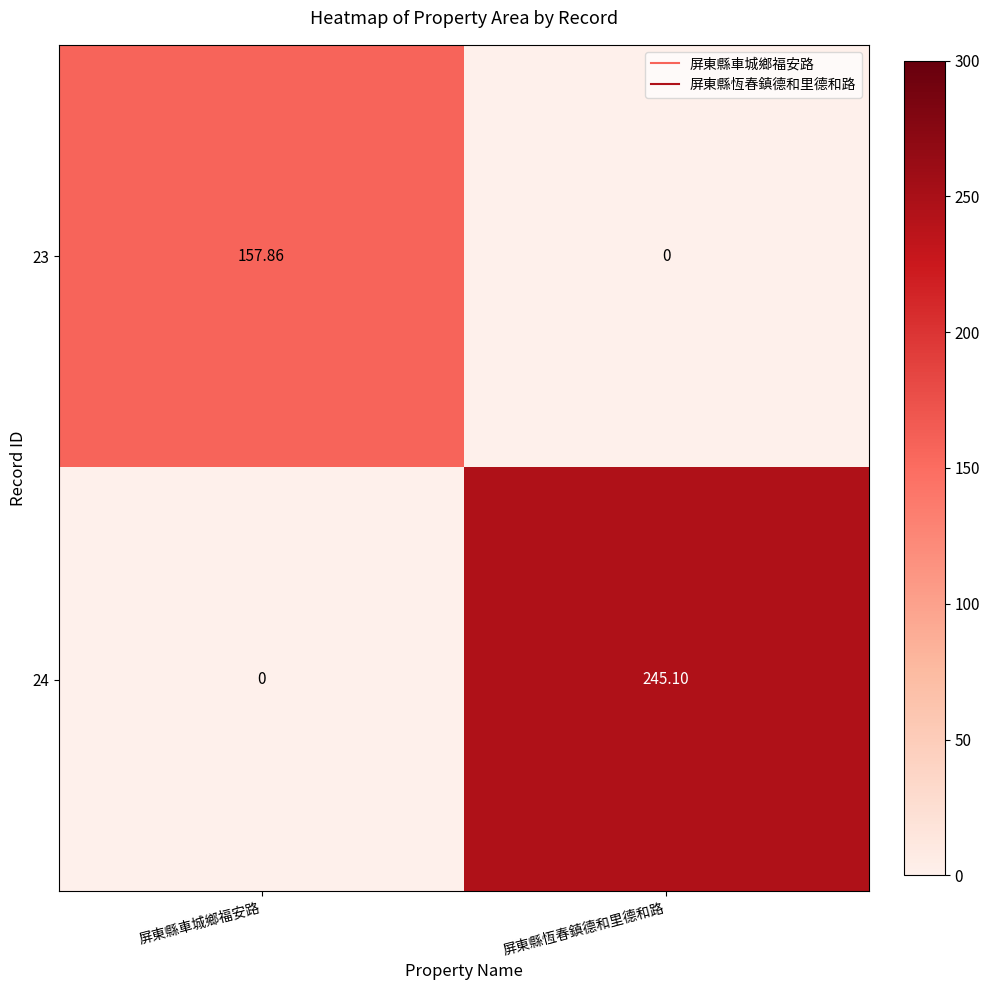

At which label is 24 closest to 122?

屏東縣車城鄉福安路